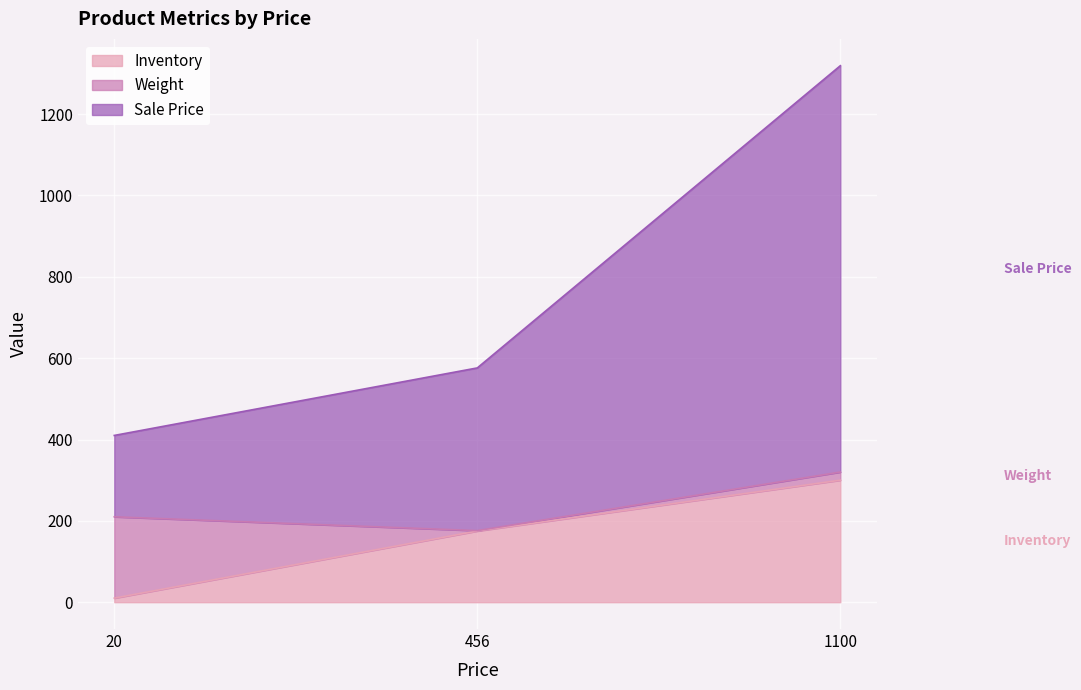

Count the Sale Price values in the range 410 to 1319.

3